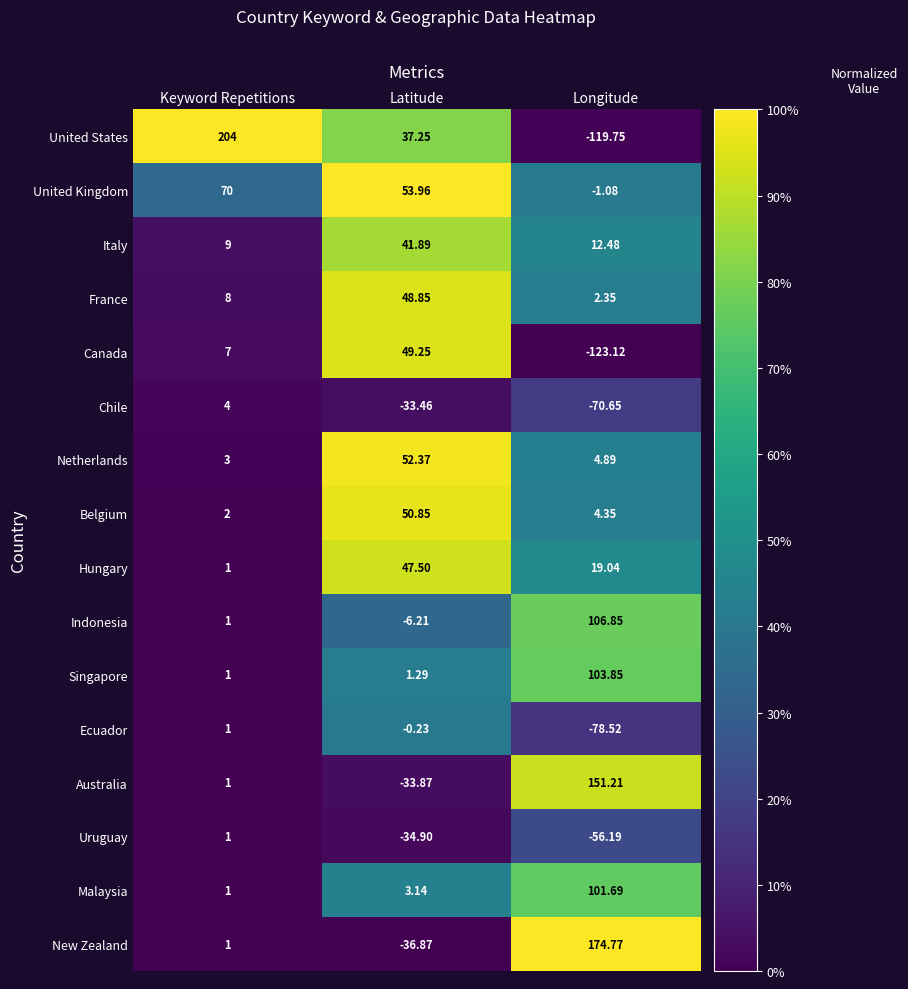

Is the value of Australia at Longitude greater than the value of Italy at Keyword Repetitions?

Yes